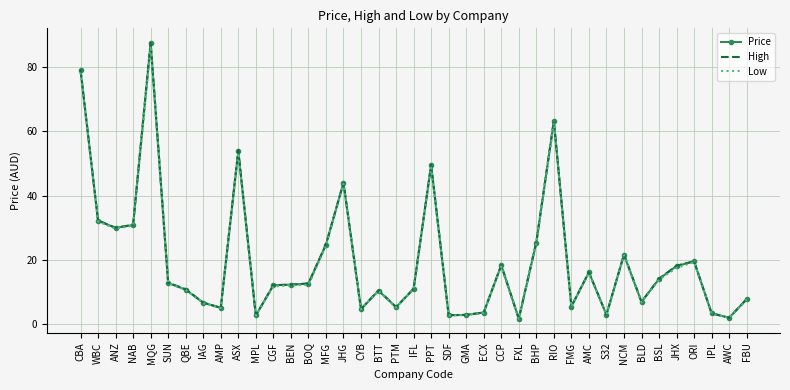

At which category does Price reach its first local valley?

ANZ